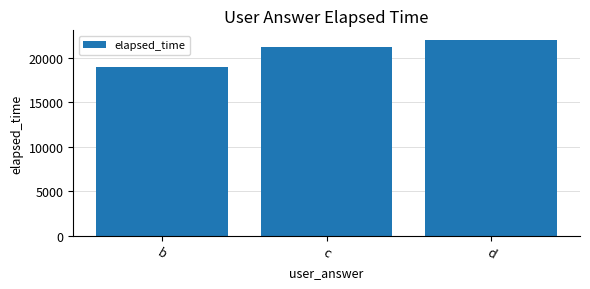

How many values exceed 21249?

2